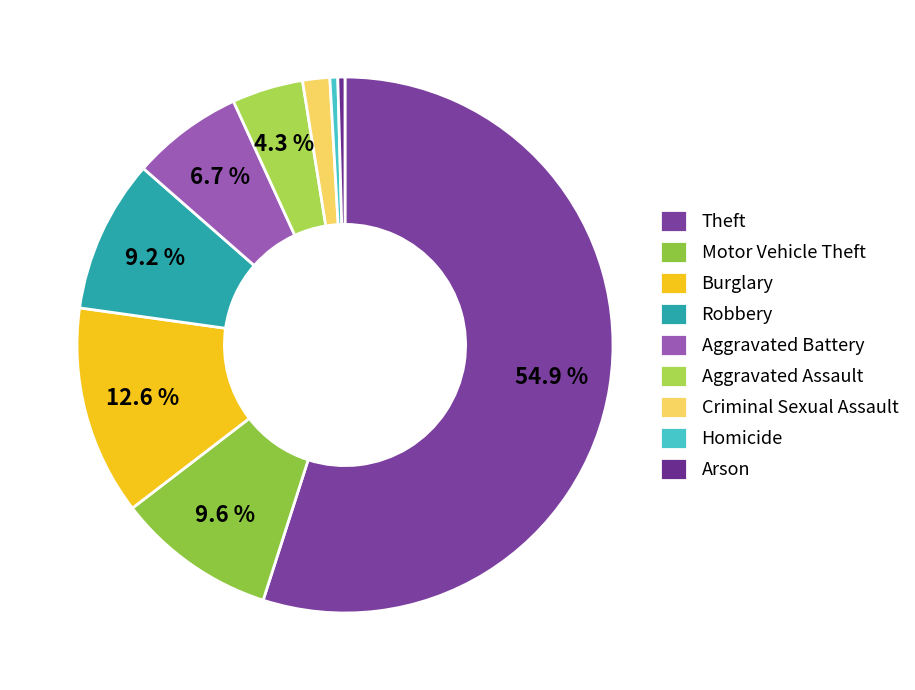

Which has a higher value, Burglary or Robbery?

Burglary